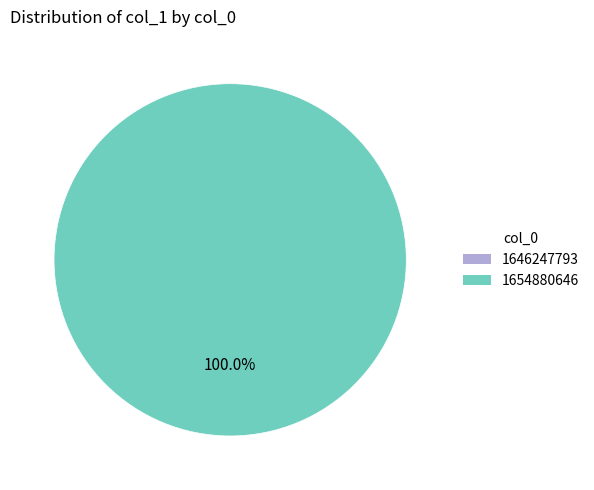

Rank the categories by value from highest to lowest.

1654880646, 1646247793